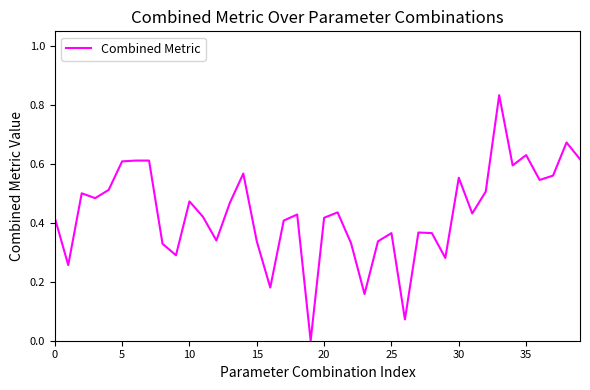

The chart shows a value of 0.2 at 15. True or false?

False